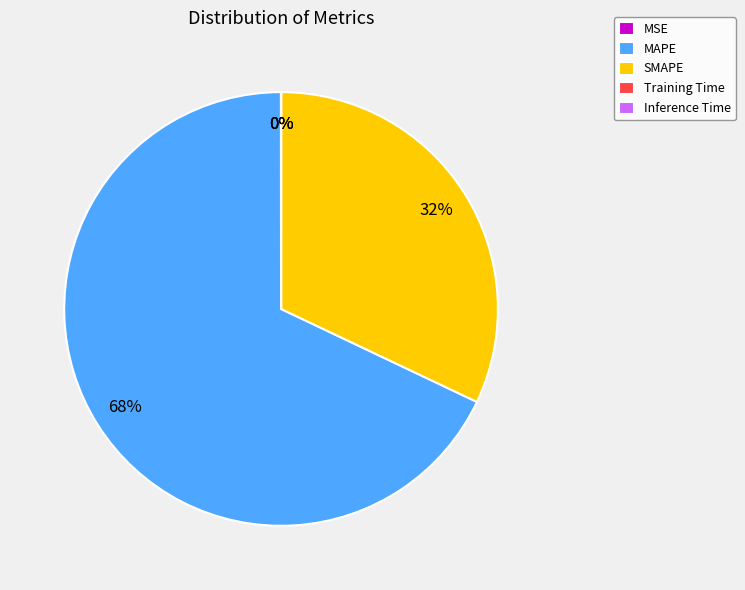

Which slice represents more than half of the pie?

MAPE